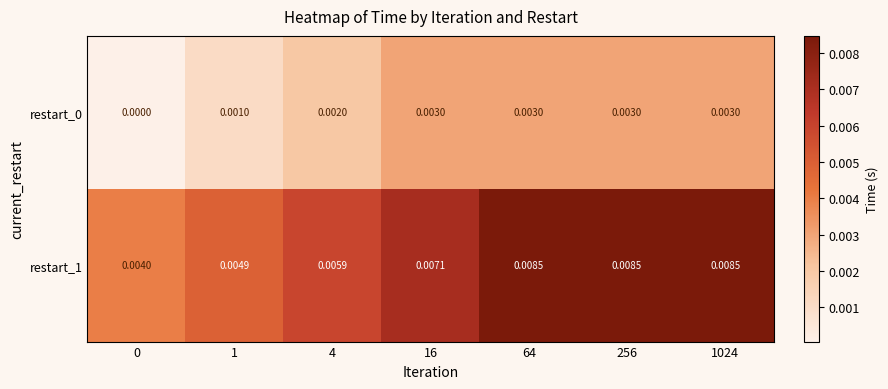

Which series has the largest total across all categories?

restart_1